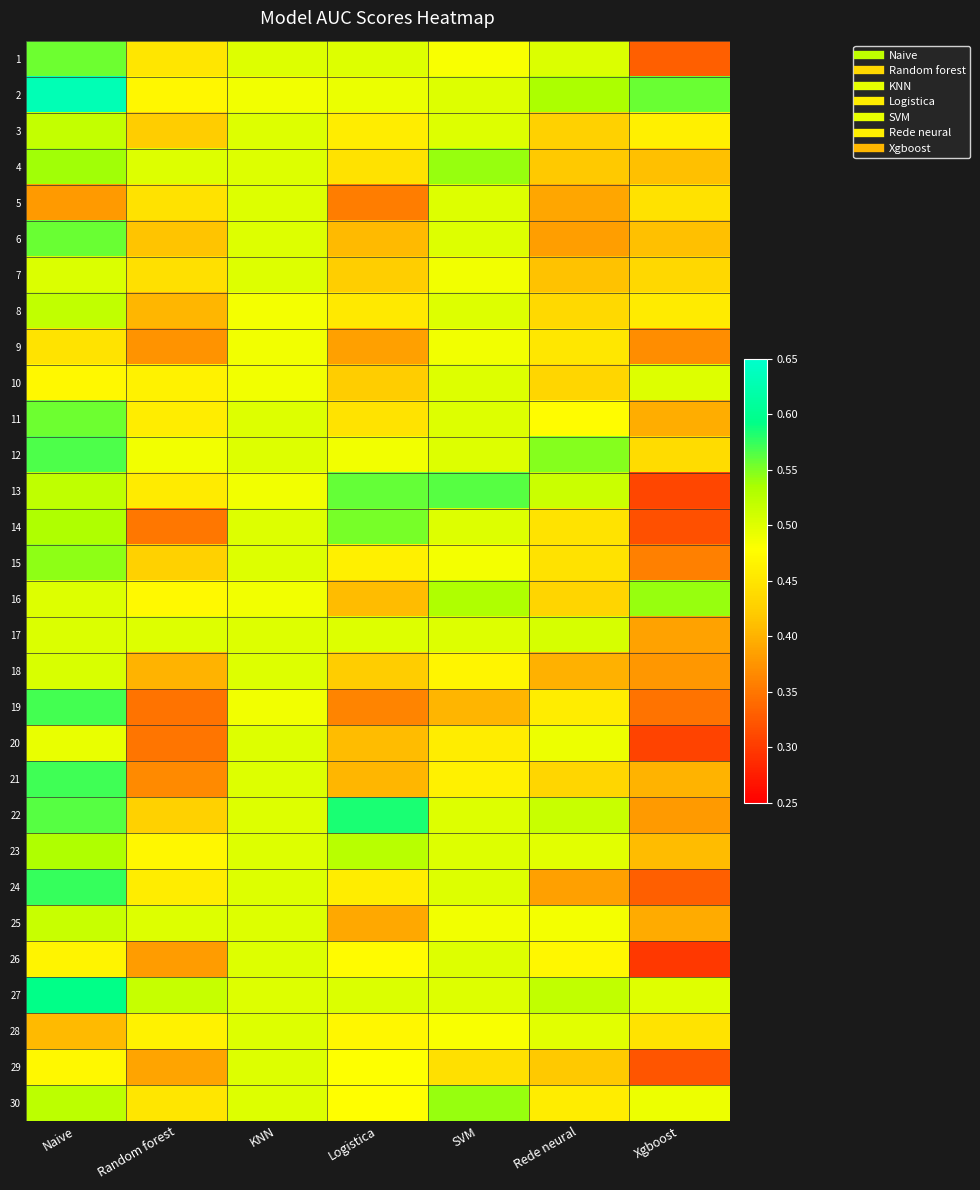

Between SVM and Naive, which is larger?

Naive